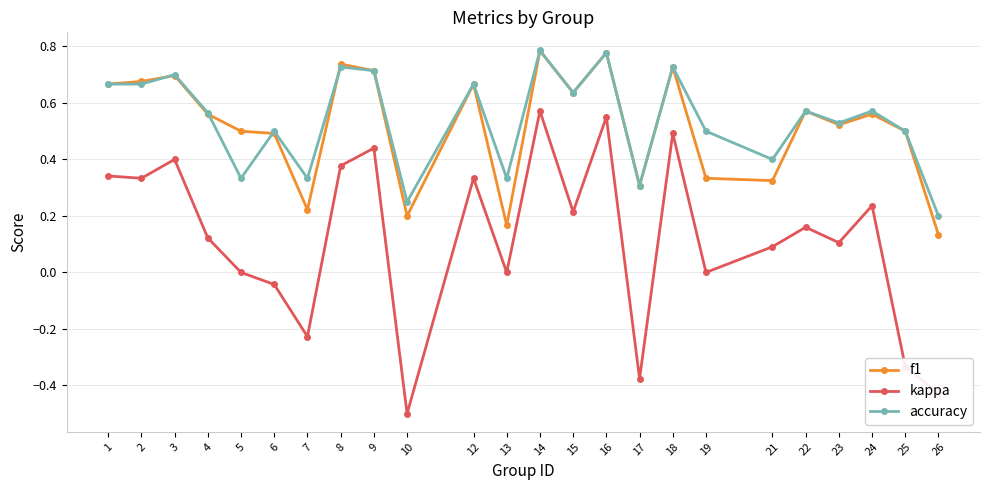

Where is accuracy nearest to the value 0?

26